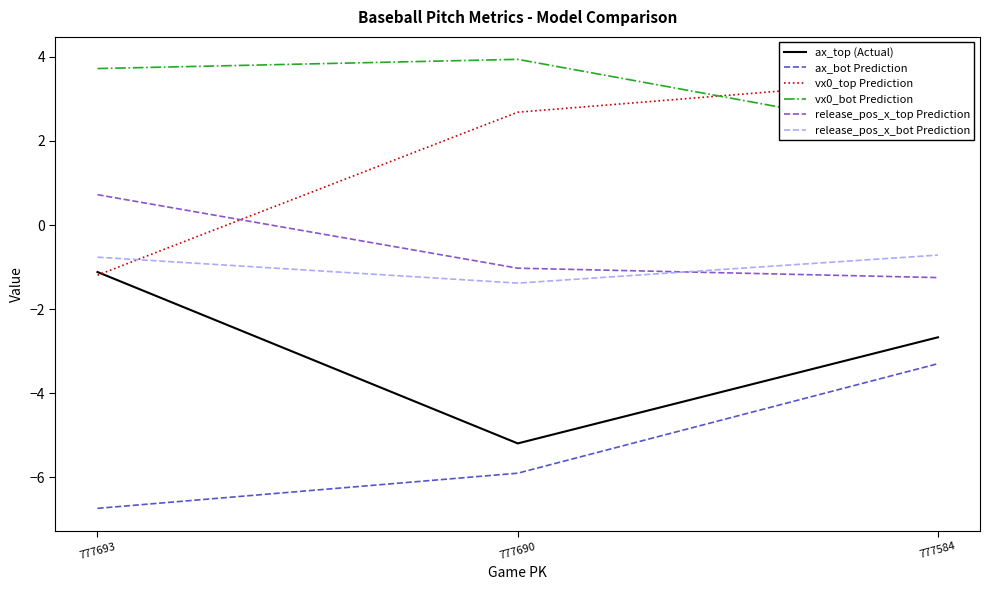

Which series has the widest spread of values?

vx0_top Prediction